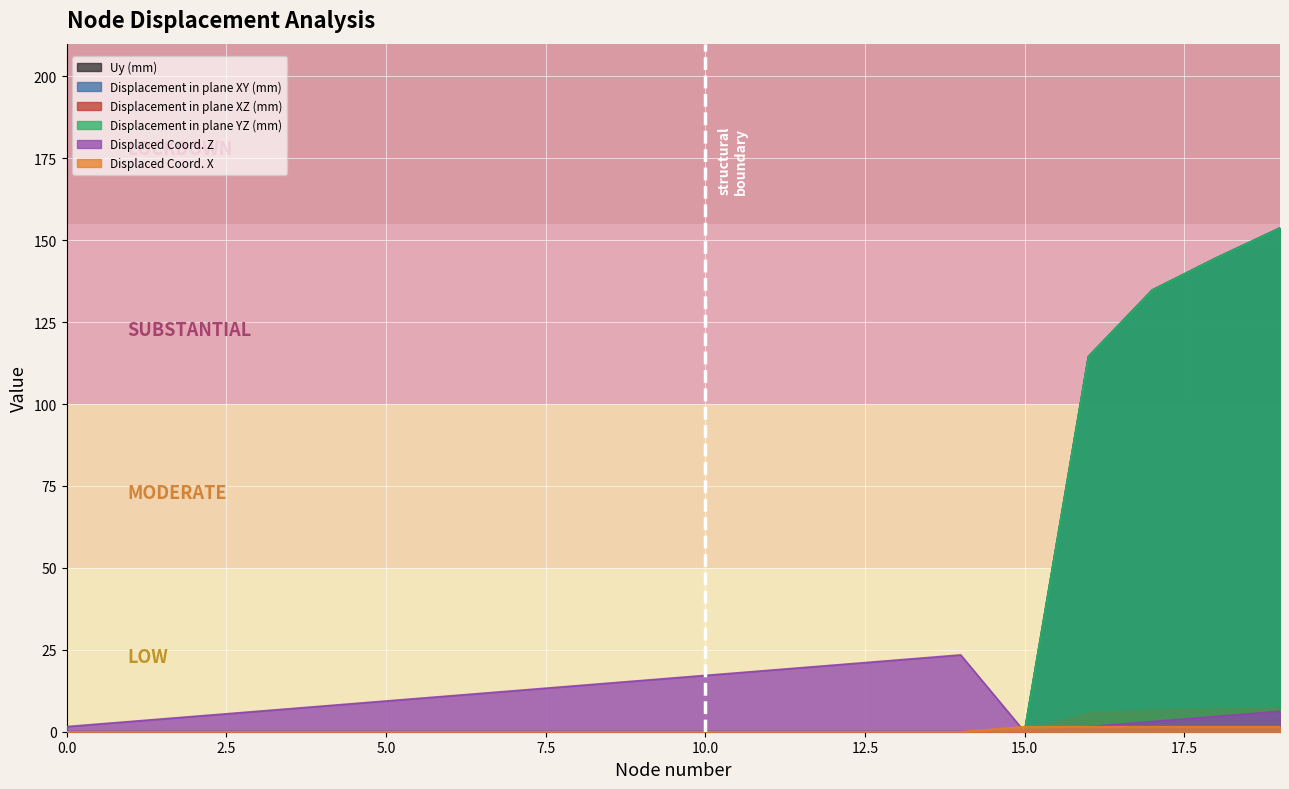

Between 16 and 1, which is larger?

16